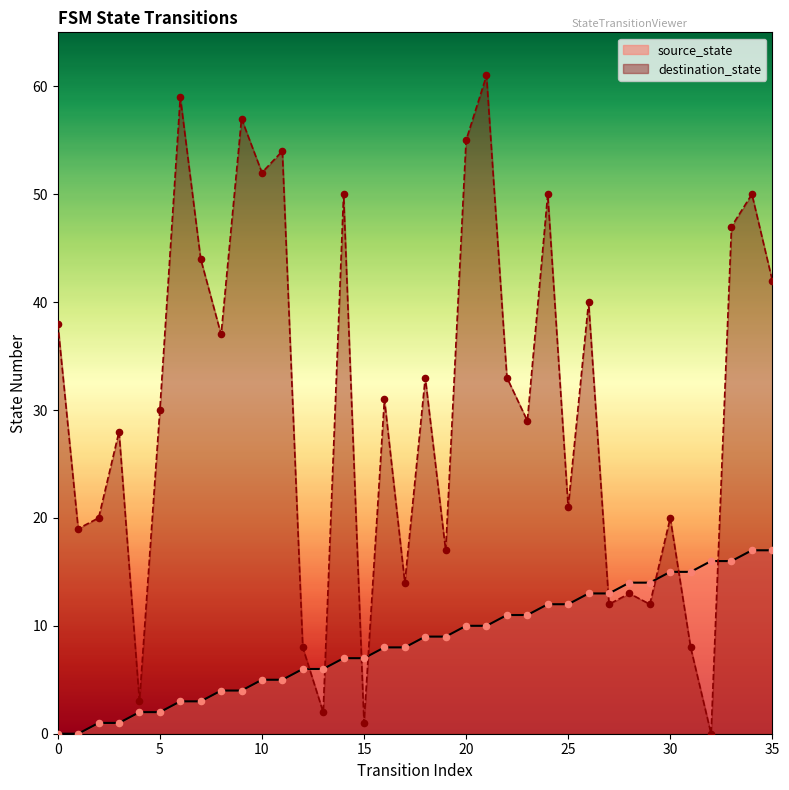

Which series reaches the maximum Y coordinate?

destination_state